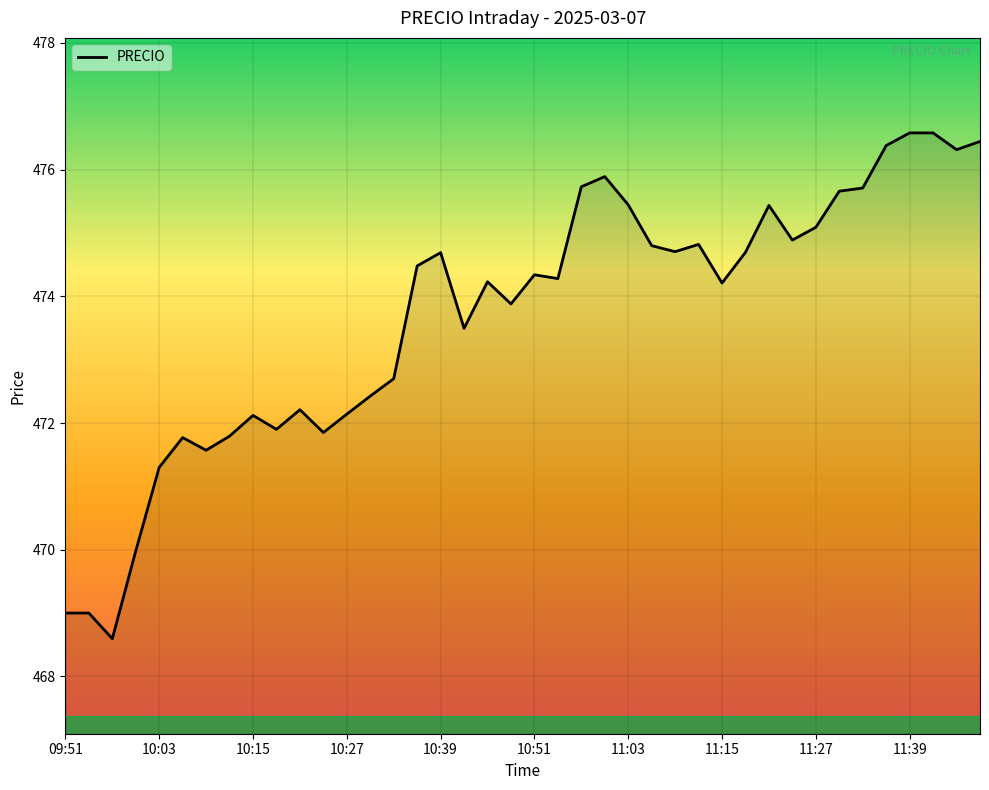

What is the smallest value displayed?

468.6